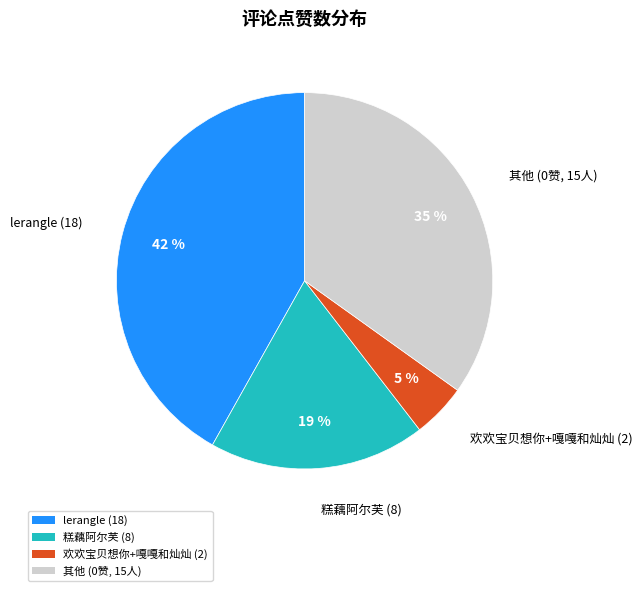

Do 其他 (0赞, 15人) and 欢欢宝贝想你+嘎嘎和灿灿 (2) together represent more than half of the pie?

No